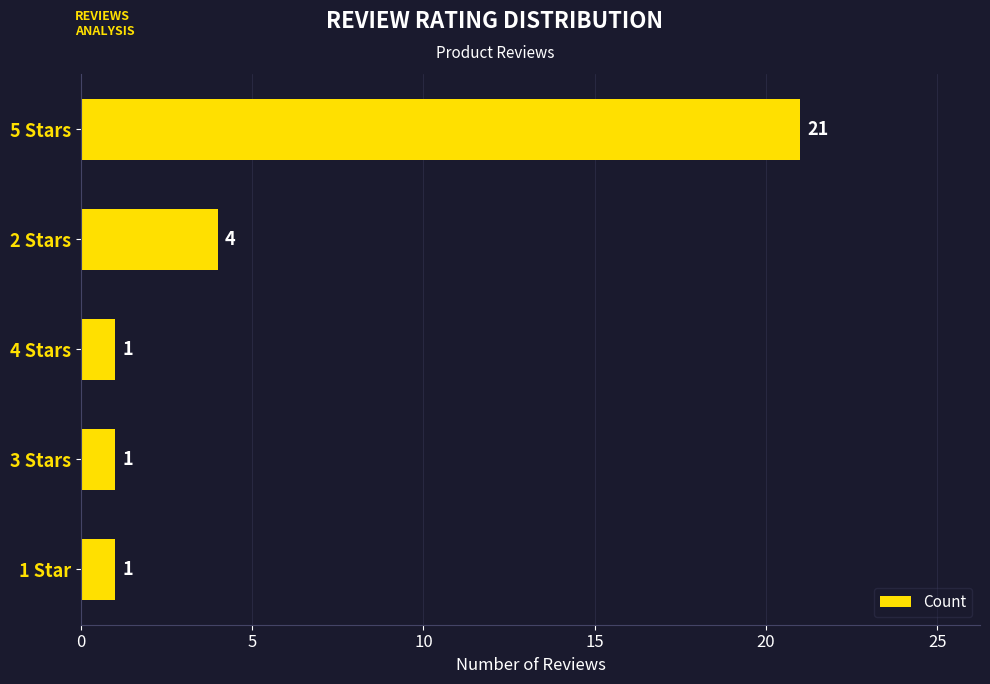

Does the chart contain stacked bars?

No